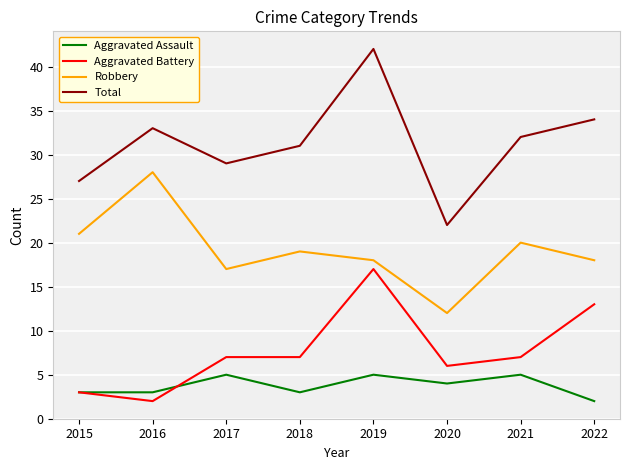

What is the maximum value shown in the chart?

42